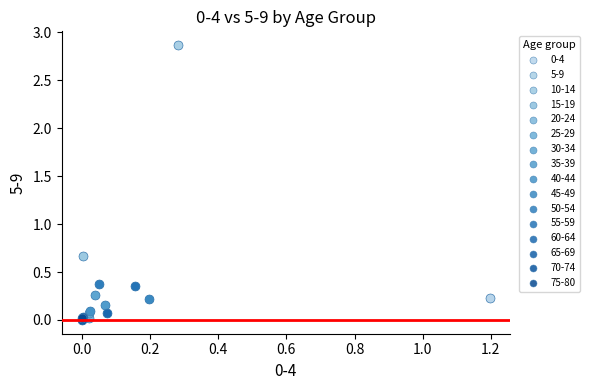

Which series reaches the maximum Y coordinate?

5-9